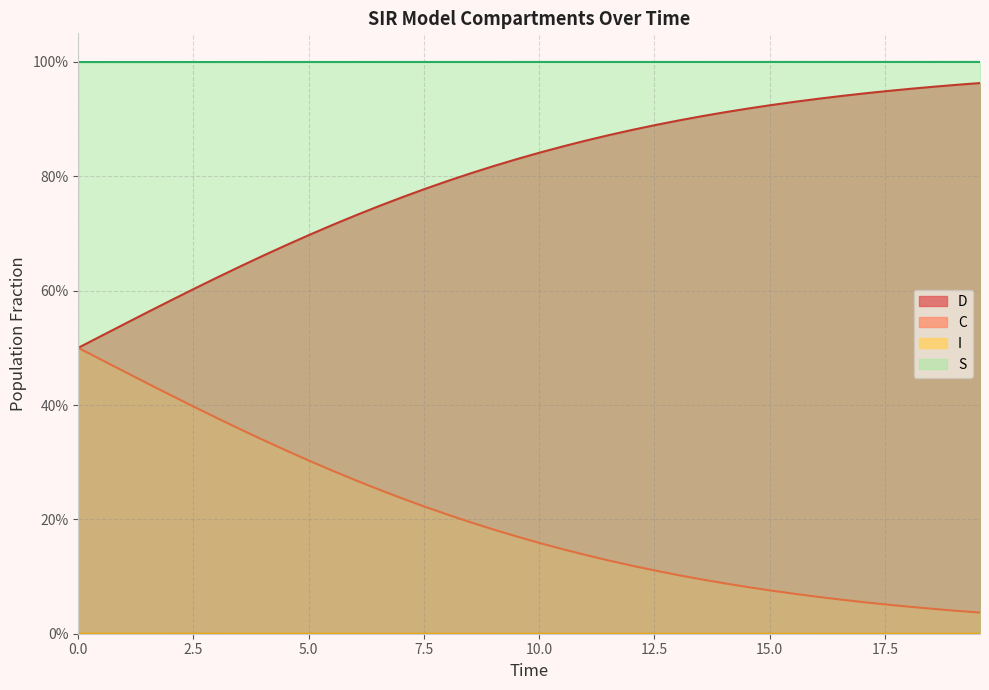

Which series has the largest total across all categories?

S